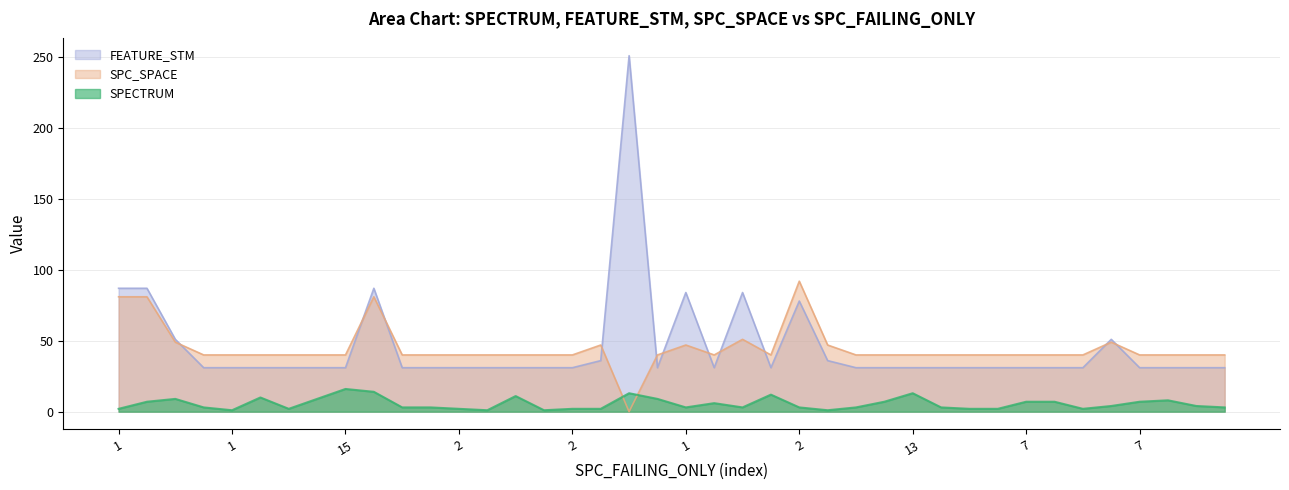

How many interior local peaks does the FEATURE_STM series have?

6